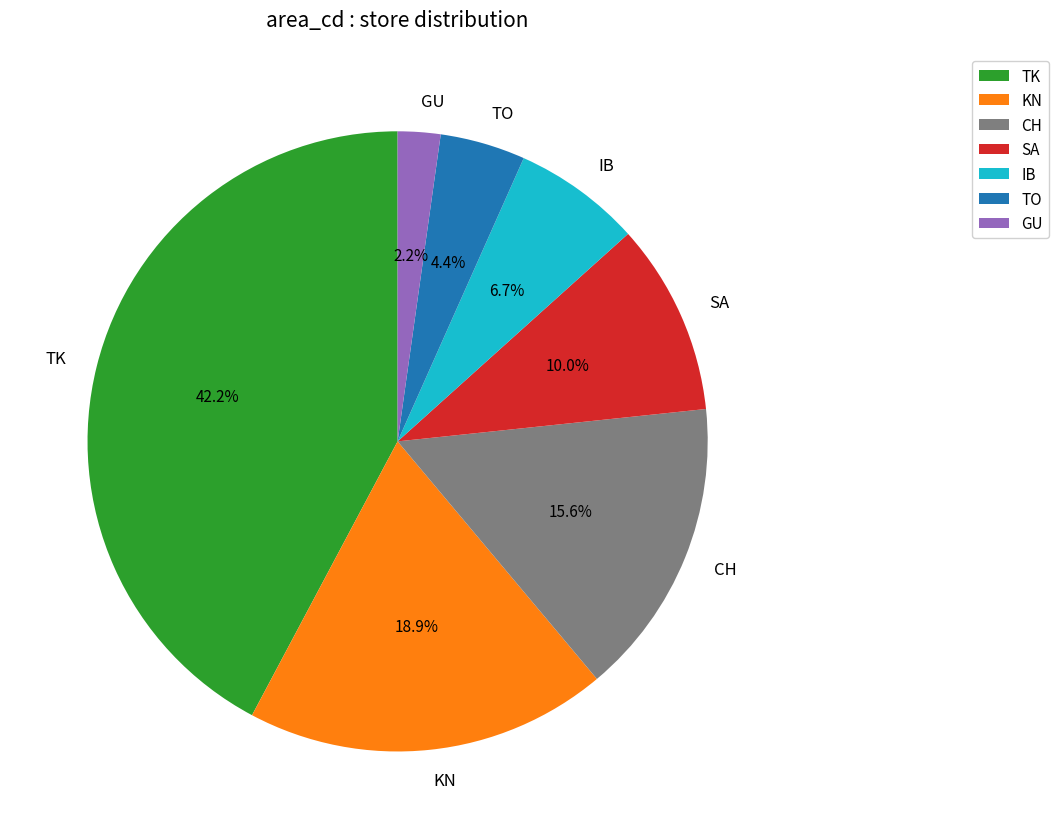

Do IB and GU together represent more than half of the pie?

No